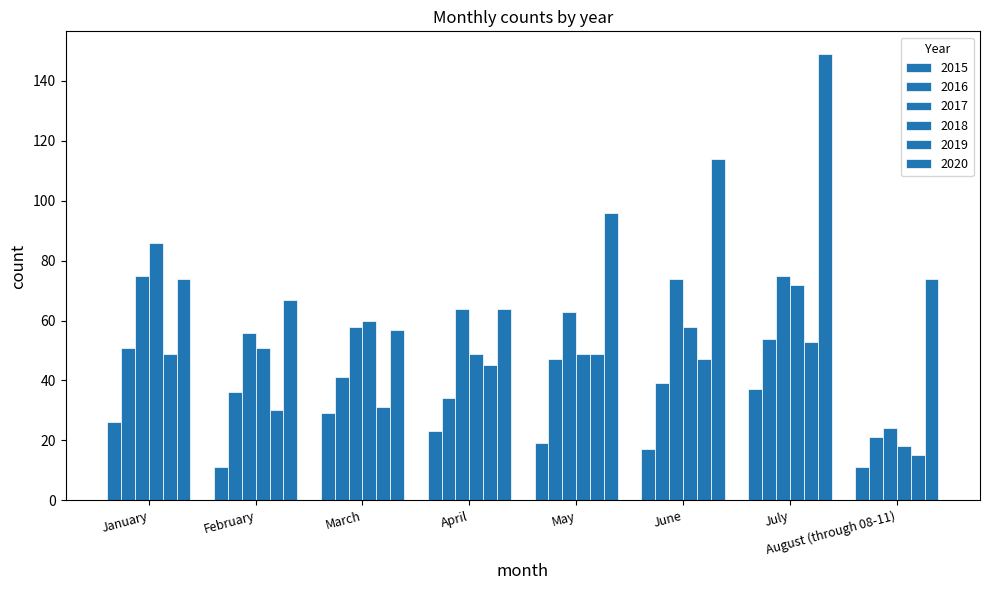

What is the difference between the maximum and minimum values in the 2015 series?

26